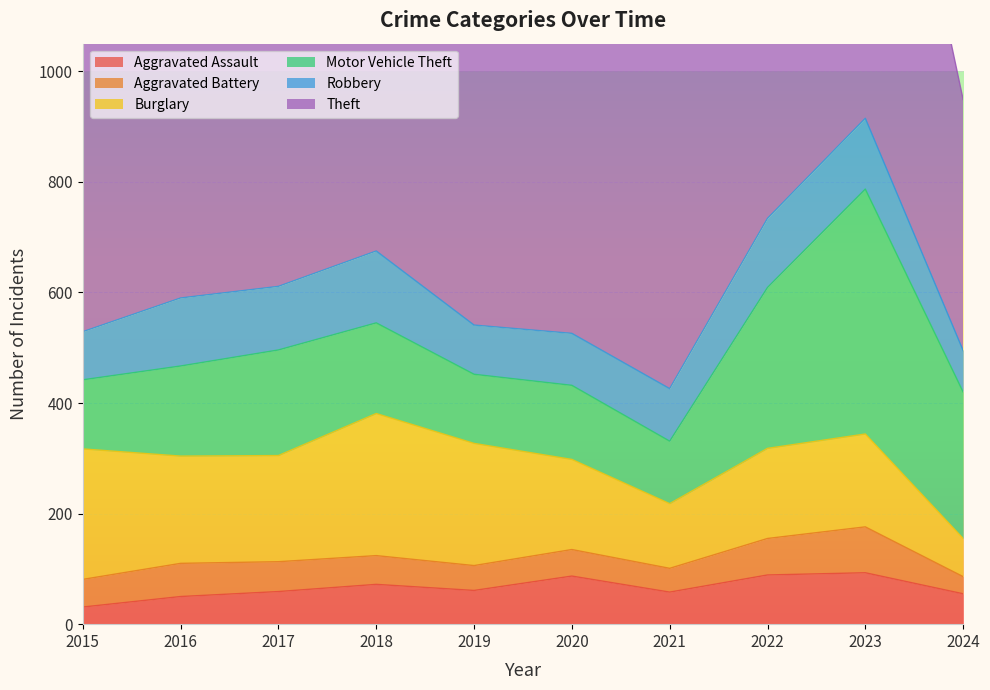

What is the maximum value for Theft?

912